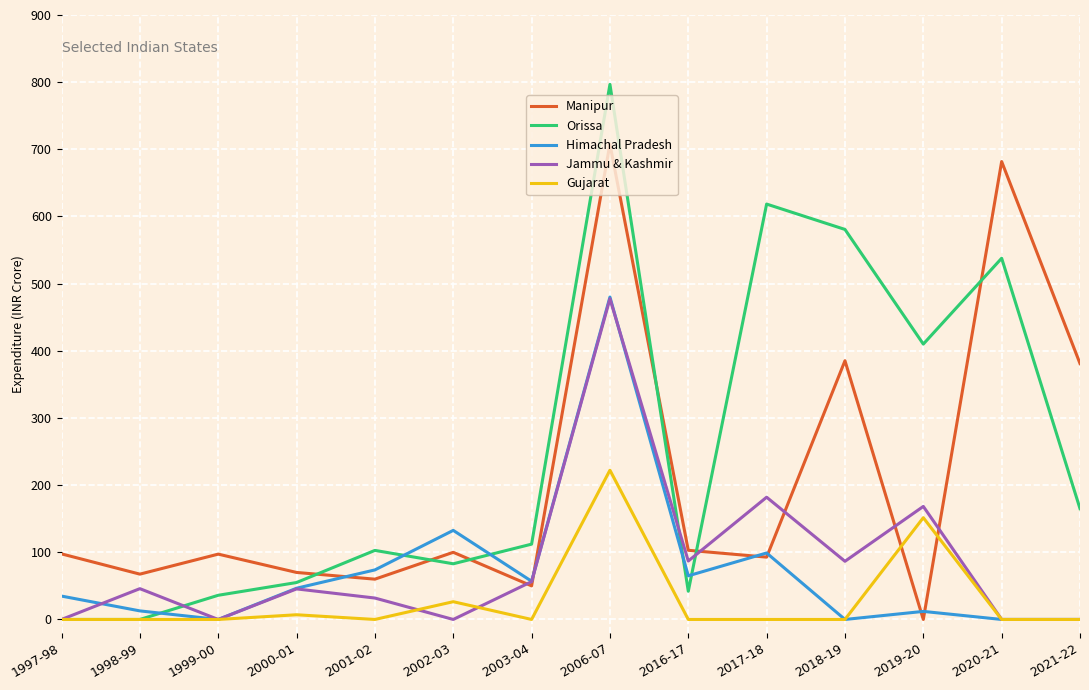

Count the number of categories in the chart.

14